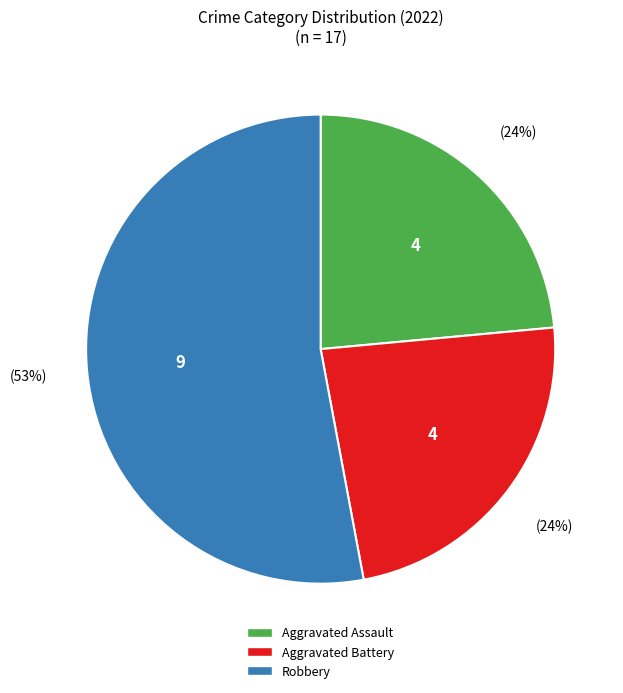

Does any single category account for the majority?

Yes